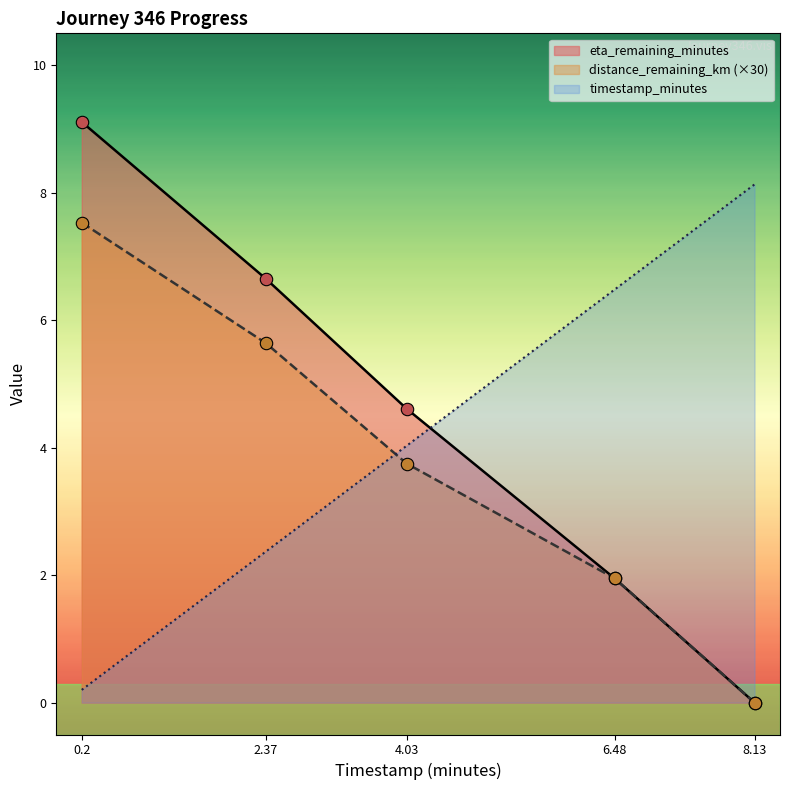

Which series reaches the maximum Y coordinate?

eta_remaining_minutes